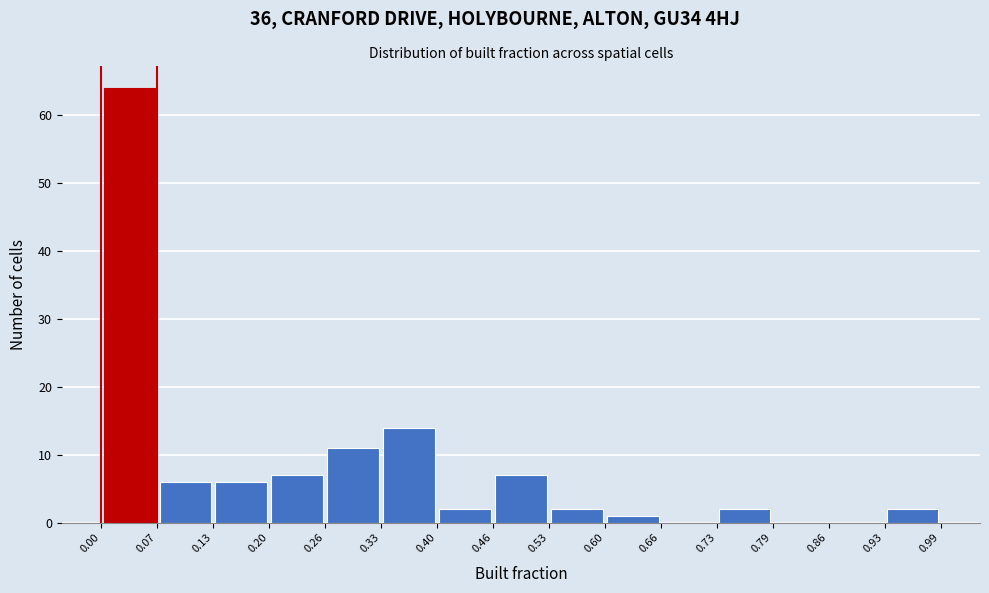

Reading left to right, transcribe this chart: for each bar, give the range it covers on the x-axis and its height. The values are not printed on the chart, so give them approximately, as read against the axis.

0.00 to 0.07: 64
0.07 to 0.13: 6
0.13 to 0.20: 6
0.20 to 0.26: 7
0.26 to 0.33: 11
0.33 to 0.40: 14
0.40 to 0.46: 2
0.46 to 0.53: 7
0.53 to 0.60: 2
0.60 to 0.66: 1
0.66 to 0.73: 0
0.73 to 0.79: 2
0.79 to 0.86: 0
0.86 to 0.93: 0
0.93 to 0.99: 2